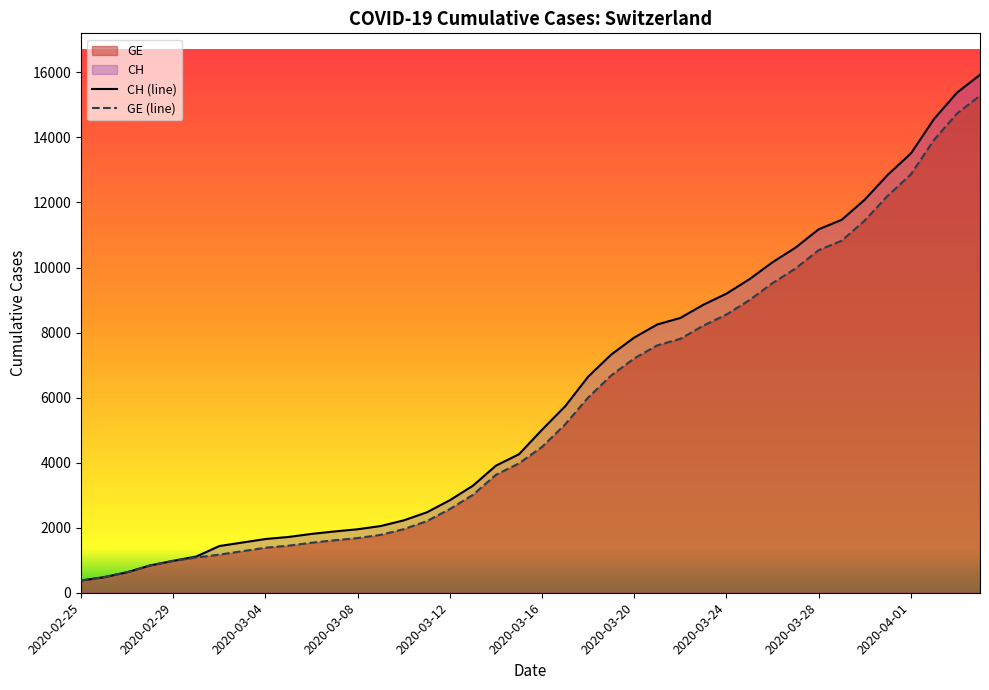

True or false: CH (line) and GE (line) intersect in this chart.

False